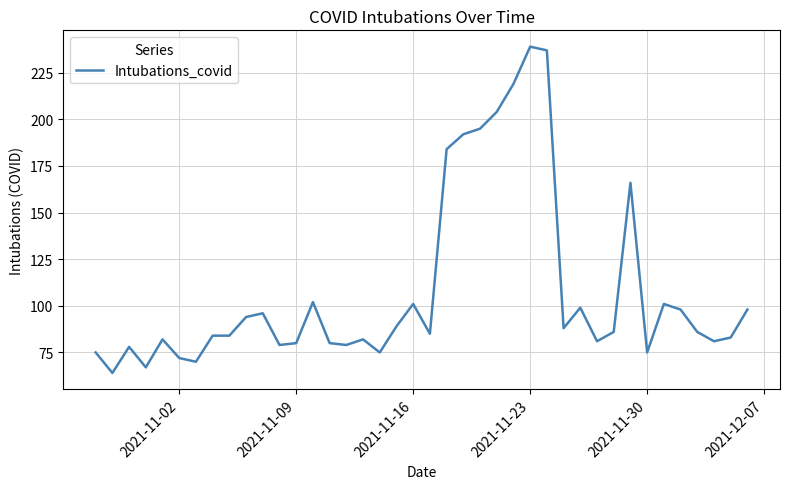

What is the maximum value shown in the chart?

239